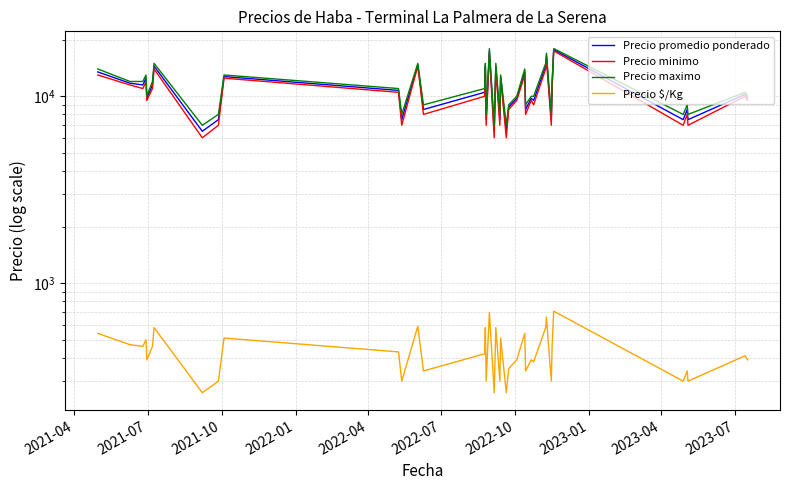

Is it true that Precio promedio ponderado equals 12500 at 2022-01?

True